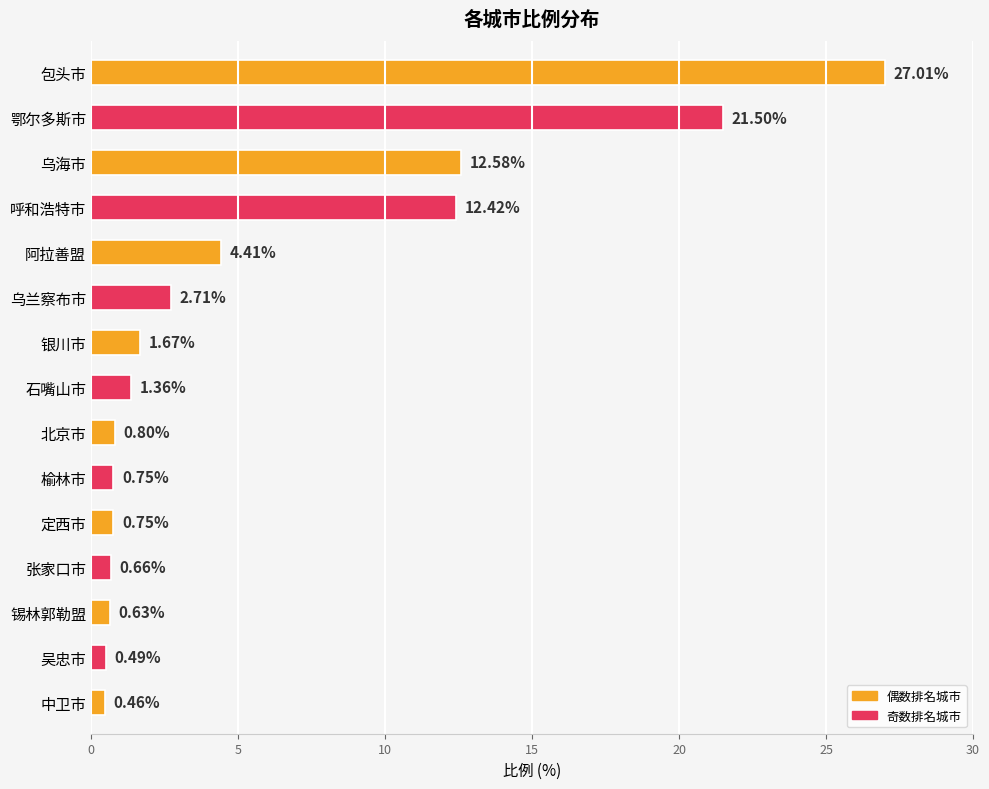

Which category has the lowest value across all series?

中卫市